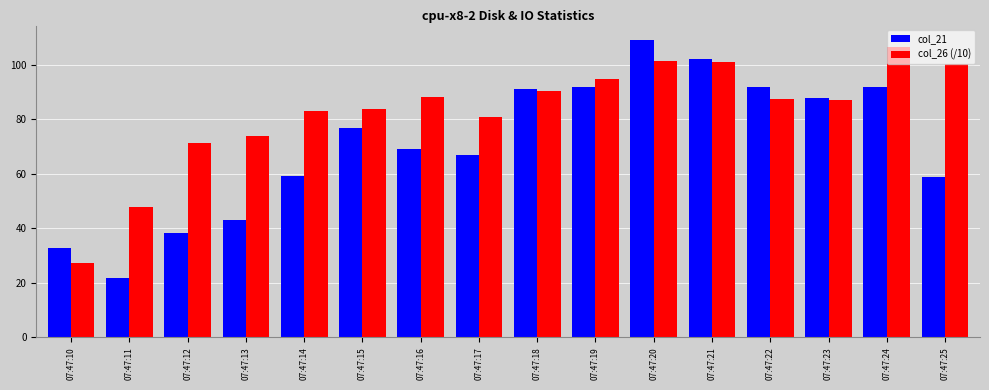

Which series has the widest spread of values?

col_21